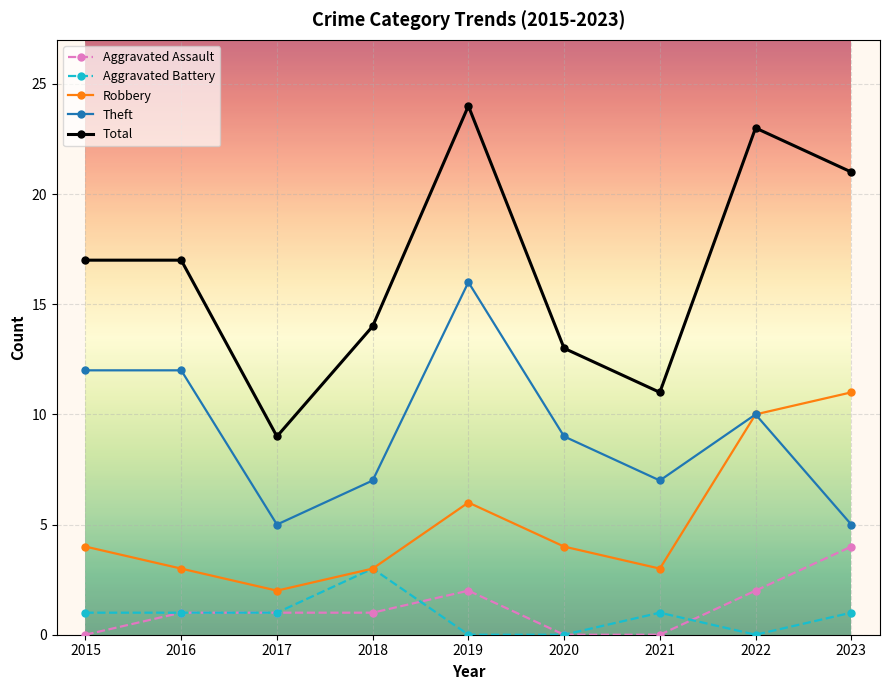

What is the average value of the Aggravated Battery series?

1